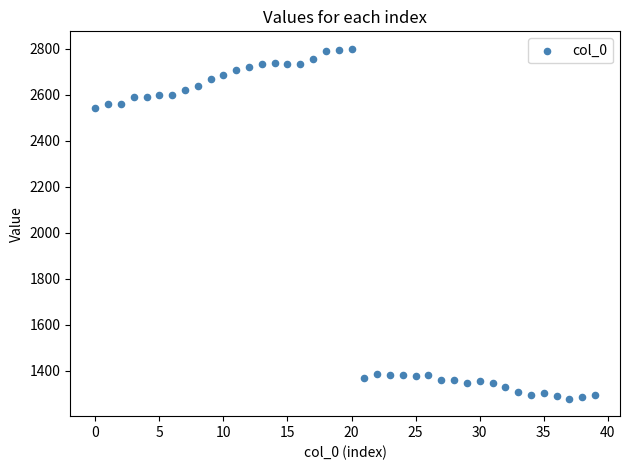

How many points are shown in the scatter plot?

40